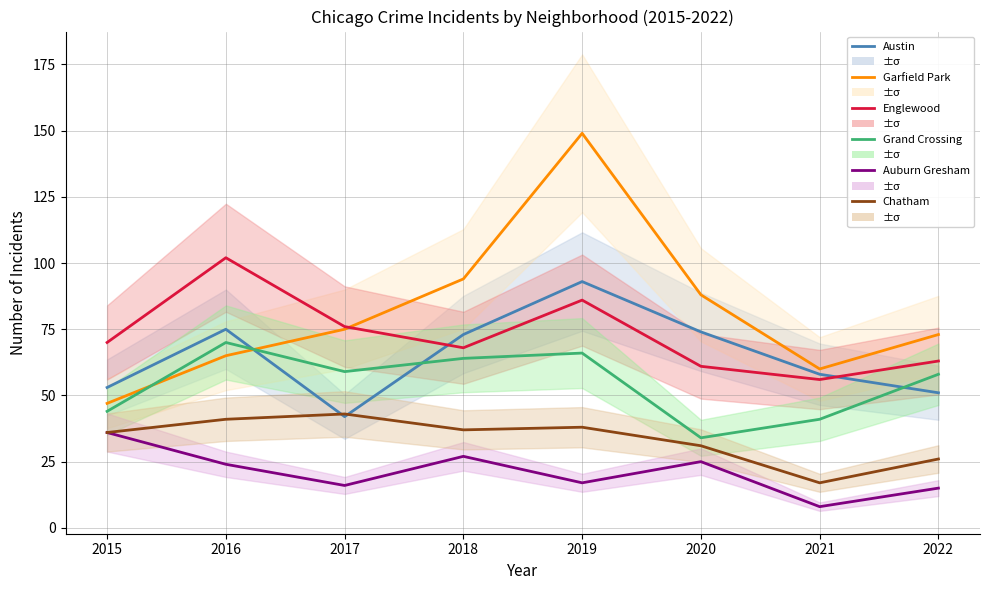

Reading left to right, transcribe all the data shown in this chart.

Austin: 53	75	42	73	93	74	58	51
Garfield Park: 47	65	75	94	149	88	60	73
Englewood: 70	102	76	68	86	61	56	63
Grand Crossing: 44	70	59	64	66	34	41	58
Auburn Gresham: 36	24	16	27	17	25	8	15
Chatham: 36	41	43	37	38	31	17	26